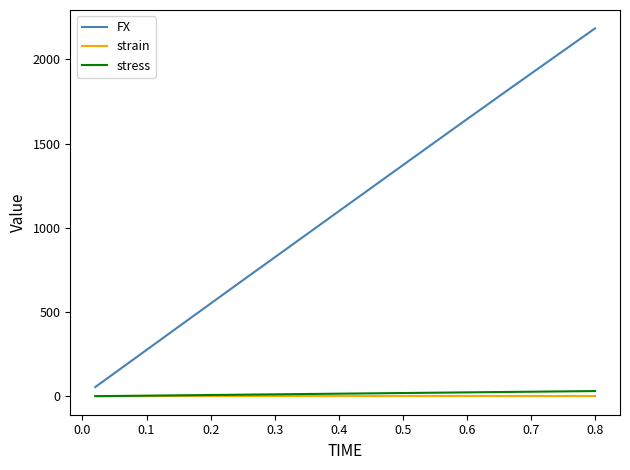

Which series has the widest spread of values?

FX